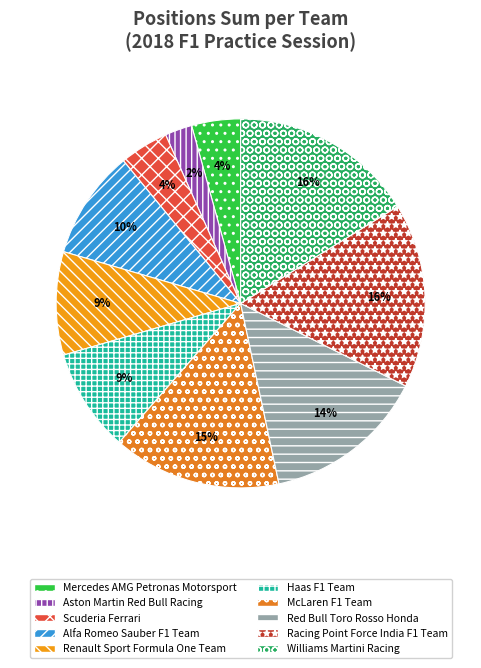

What percentage is the Scuderia Ferrari slice, to the nearest percent?

4%